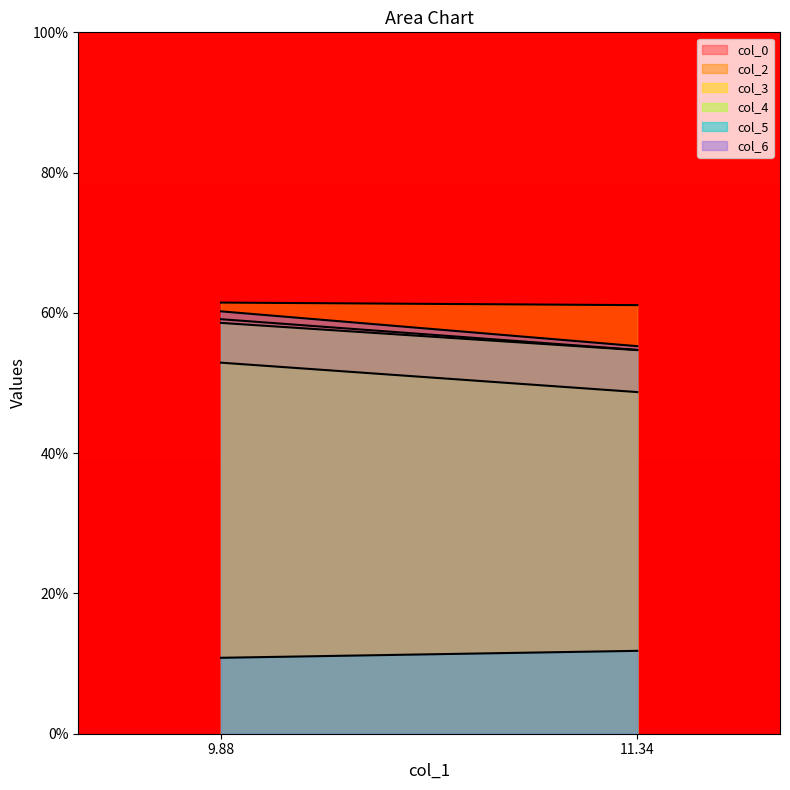

At which label does col_0 first exceed 59?

9.88